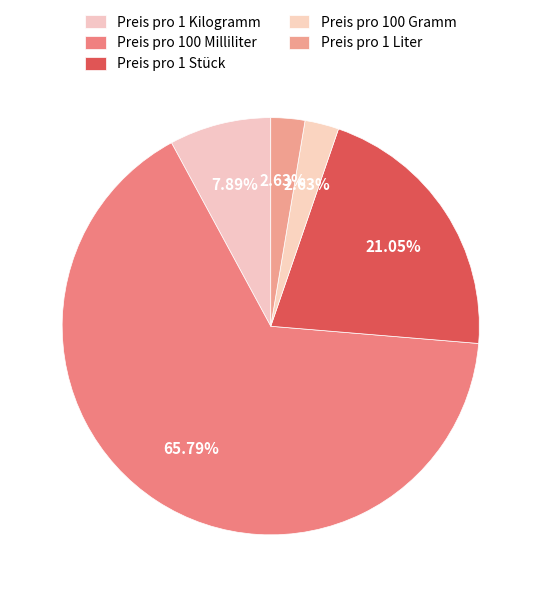

Is it true that Preis pro 1 Stück is 21% of the pie?

True